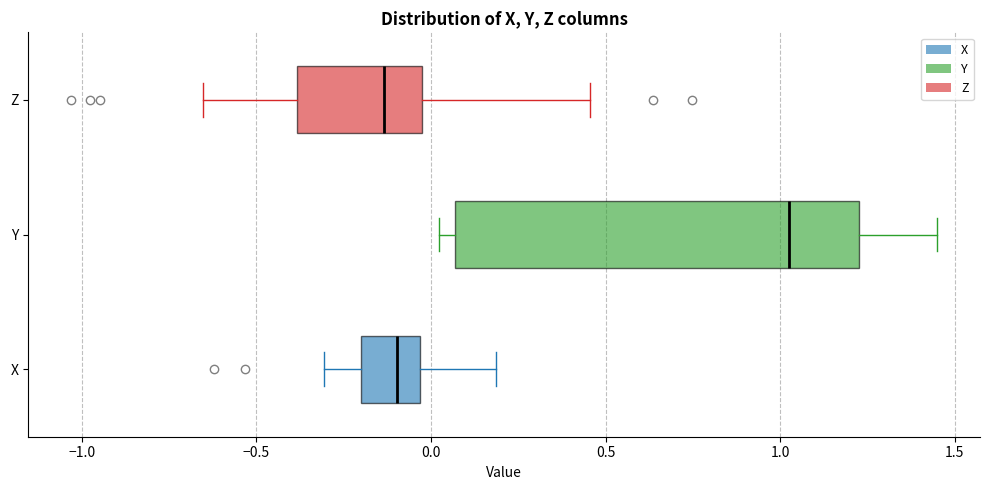

Reading bottom to top, read every box against the x-axis: the position of its median line, the range the box covers, and the ends of its whiskers. The values are not printed on the chart, so give them approximately, as read against the axis.

X: median -0.10, box -0.20 to -0.05, whiskers -0.30 to 0.20
Y: median 1.00, box 0.05 to 1.25, whiskers 0.00 to 1.45
Z: median -0.15, box -0.40 to -0.05, whiskers -0.65 to 0.45